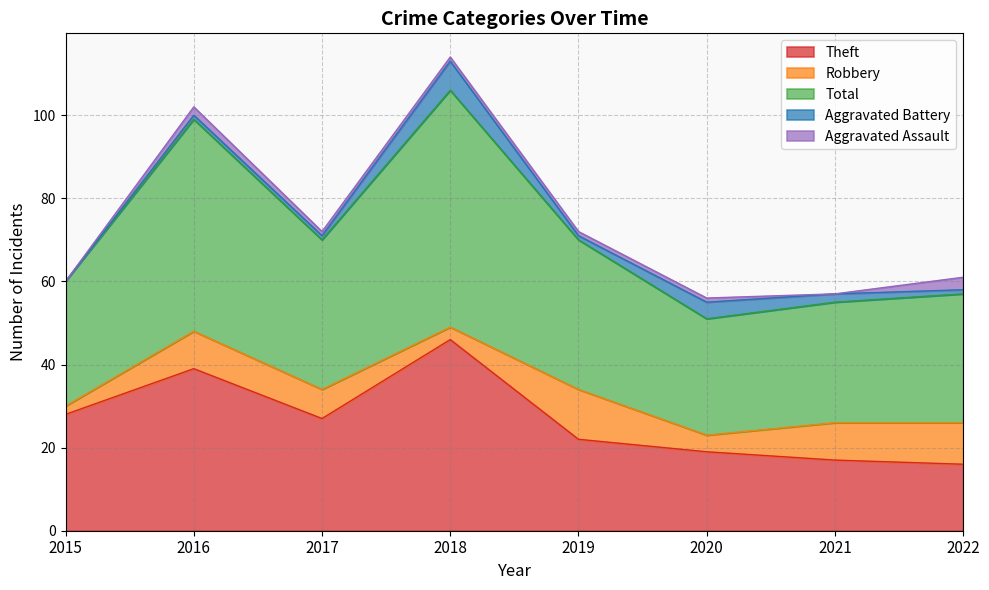

What is the maximum value shown in the chart?

57